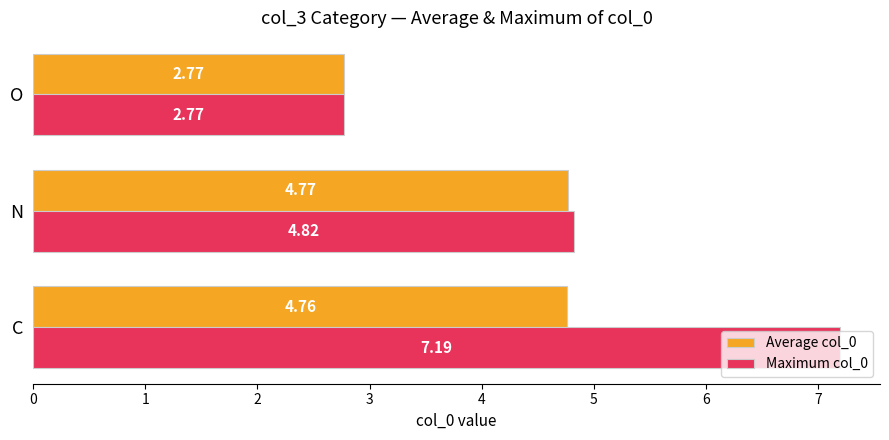

List the series in order of their overall mean, lowest first.

Average col_0, Maximum col_0